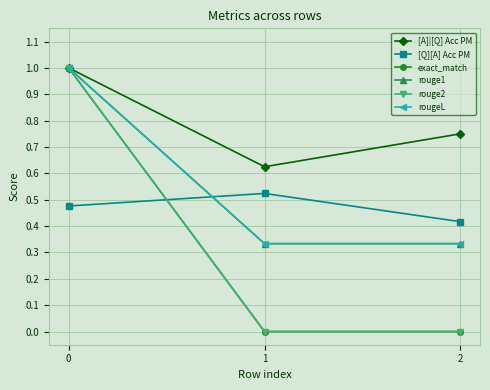

What is the total value across all series at 0?

5.5